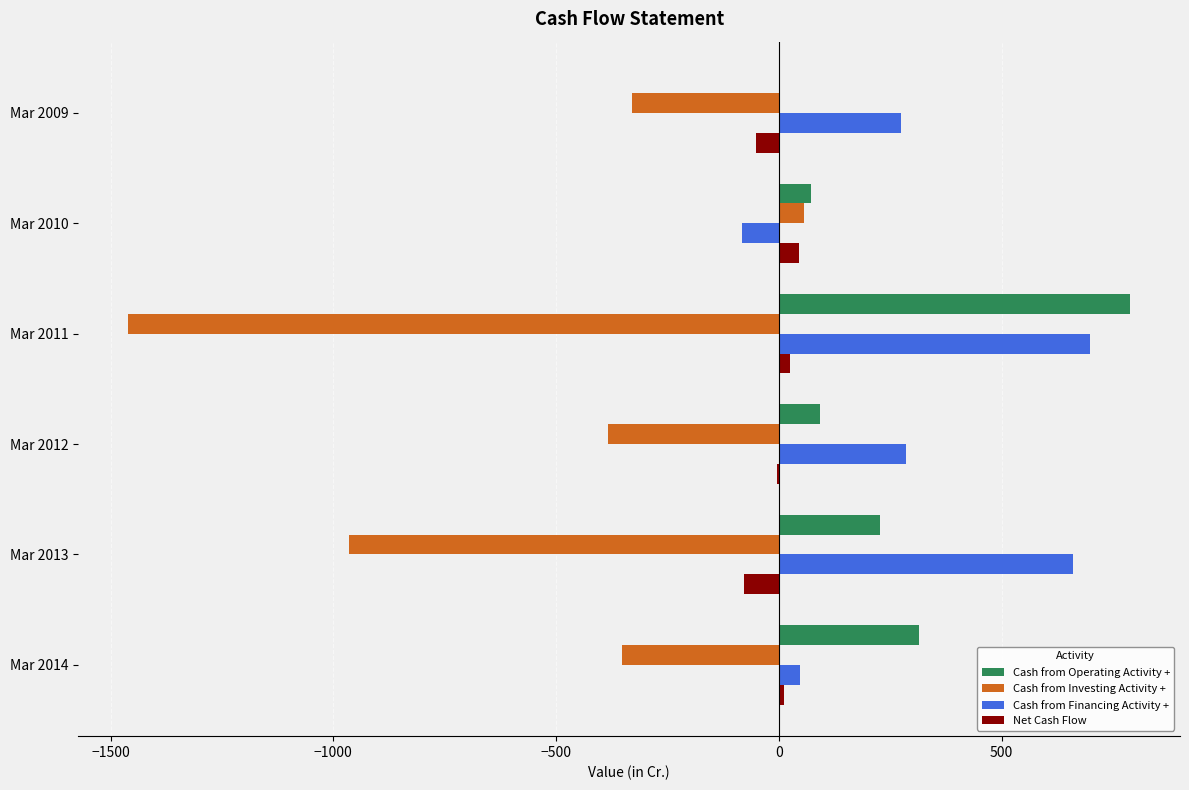

At which label is Cash from Investing Activity + closest to -702?

Mar 2013